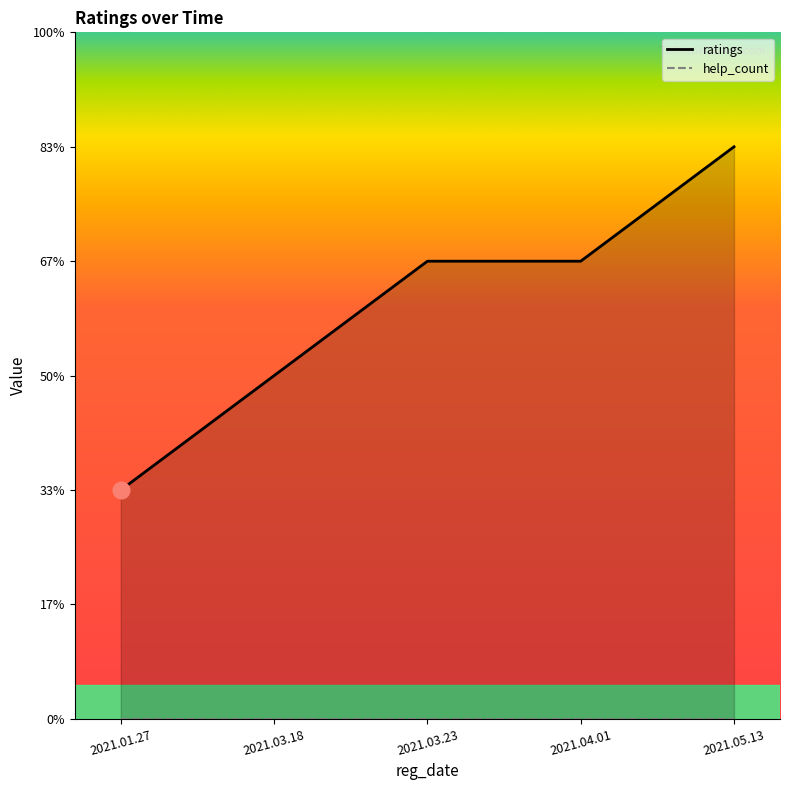

Read the ratings value at 2021.05.13.

5